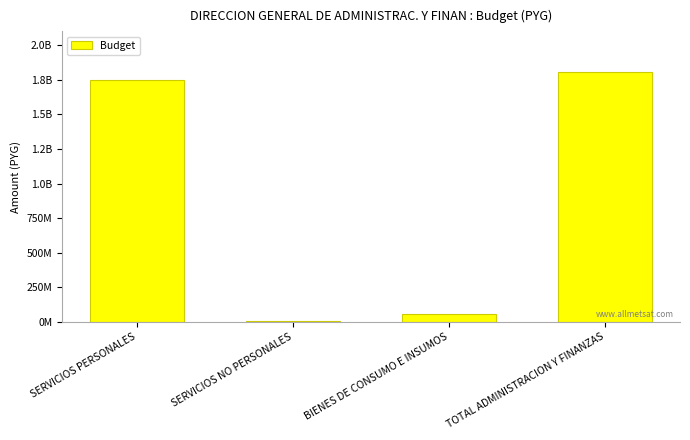

The chart shows a value of 538501483 at TOTAL ADMINISTRACION Y FINANZAS. True or false?

False